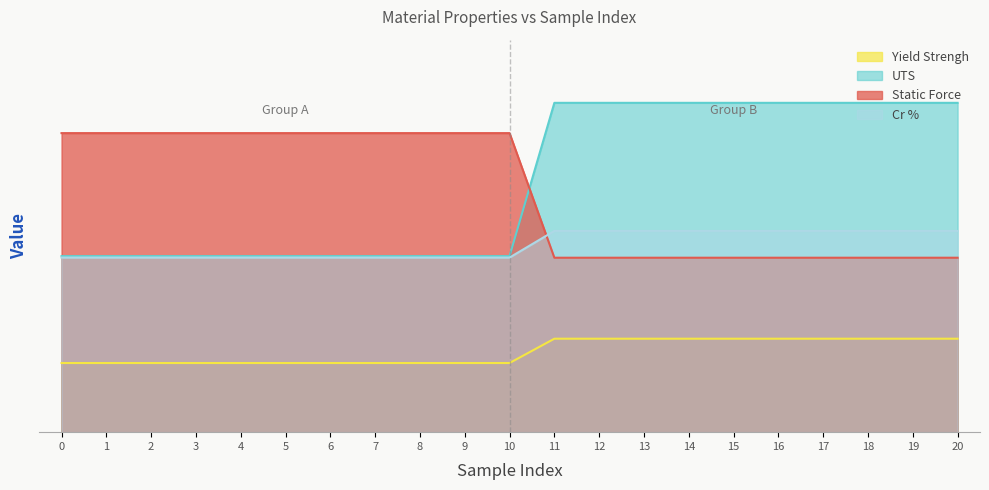

True or false: Strikes/mm2 has a value of 0.3 at 6.

False